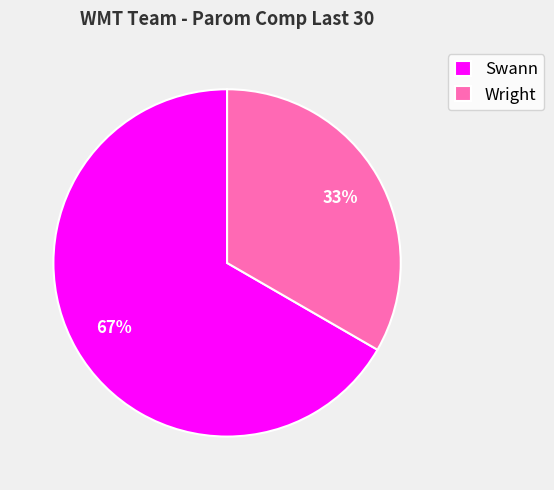

Approximately how many times larger is the value at Swann compared to Wright?

2.0